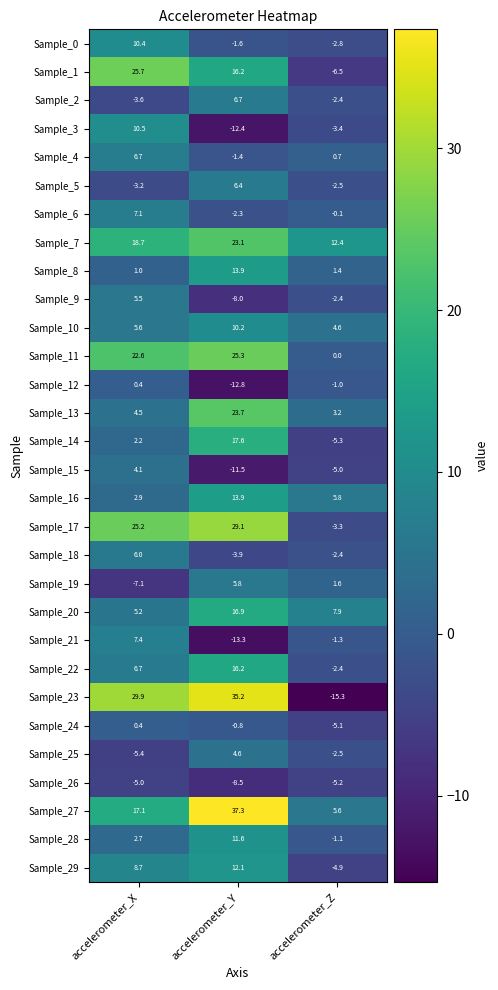

How many values in the Sample_22 series exceed 6?

2